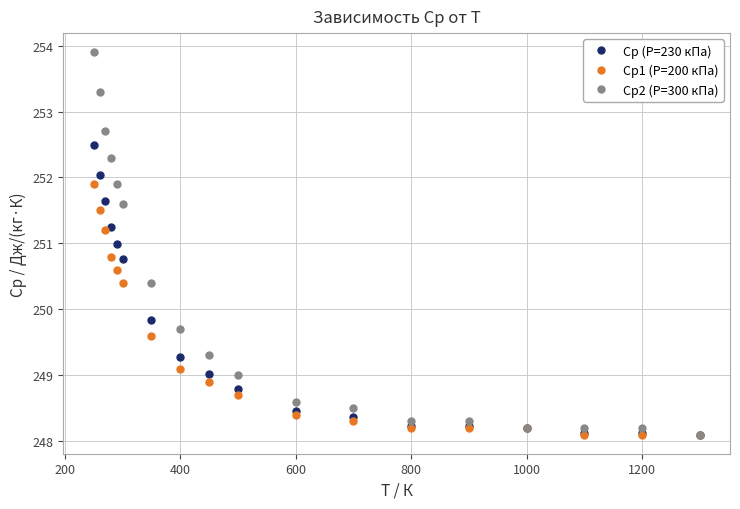

List the series in order of their peak value, highest first.

Ср2 (P=300 кПа), Ср (P=230 кПа), Ср1 (P=200 кПа)